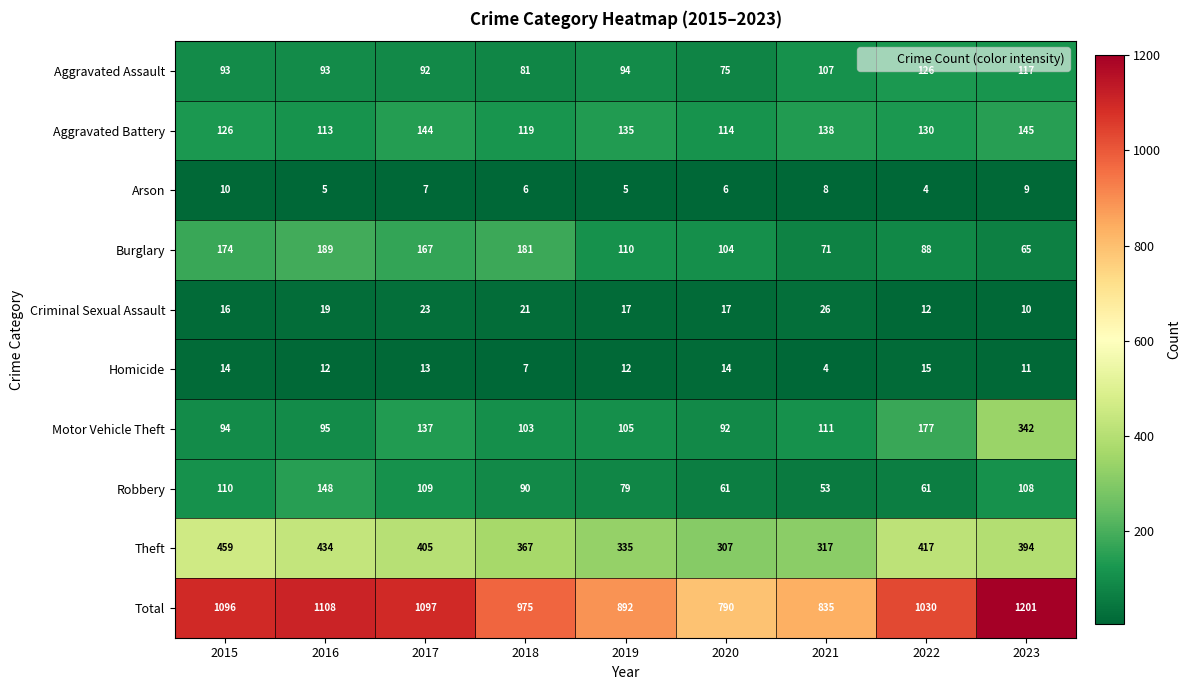

What is the spread (max minus min) of values at 2017?

1090